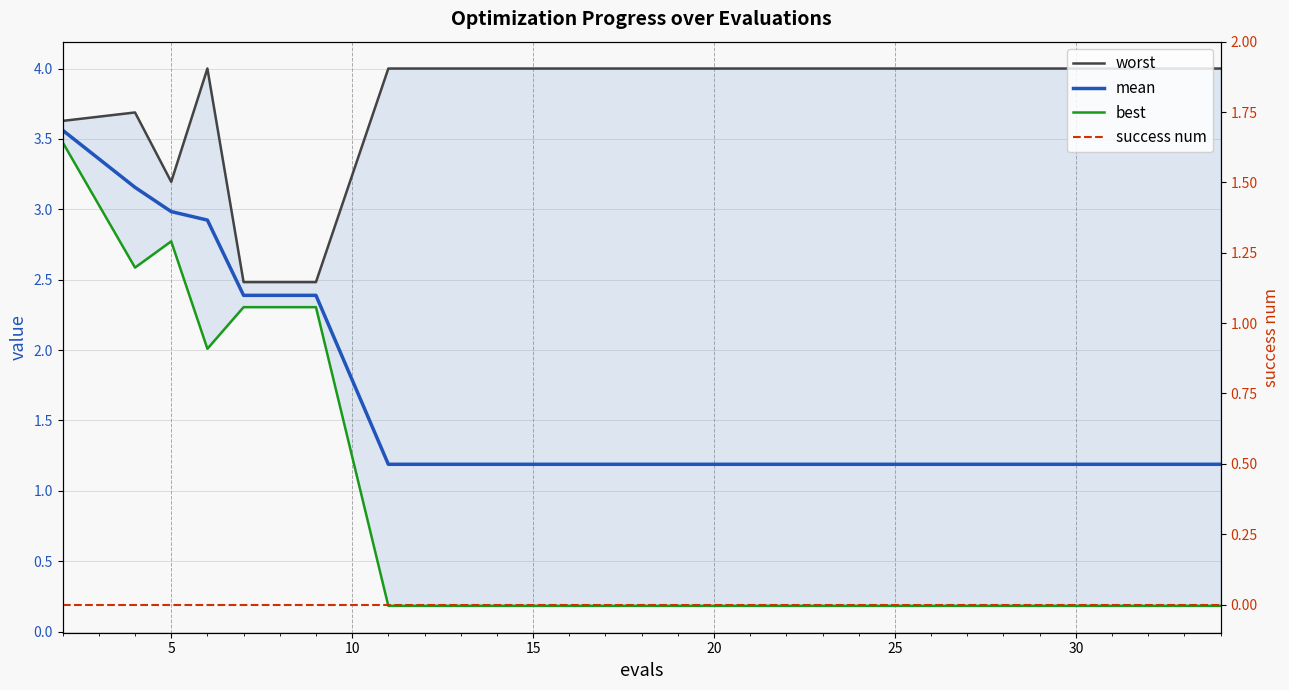

What is the lowest value of the worst series?

2.5